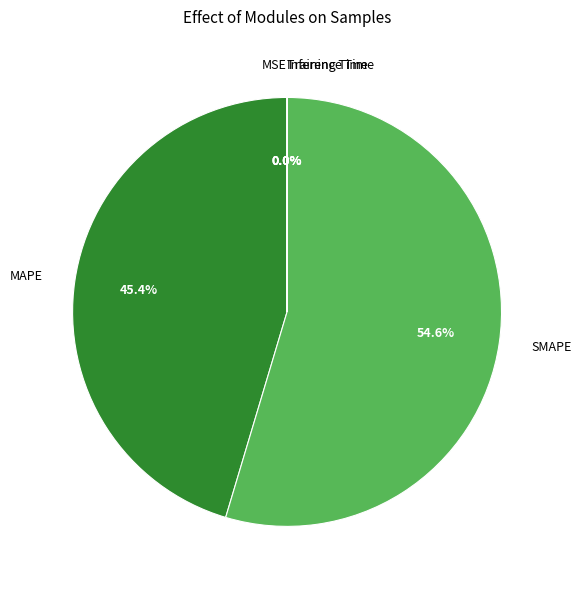

What percentage is NOT represented by SMAPE?

45.4%